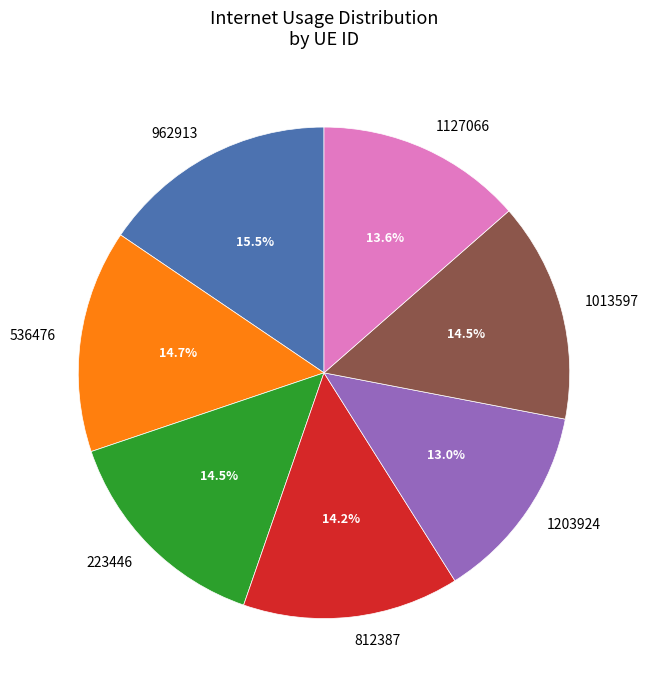

To the nearest percent, what percentage of the pie is 1127066?

14%